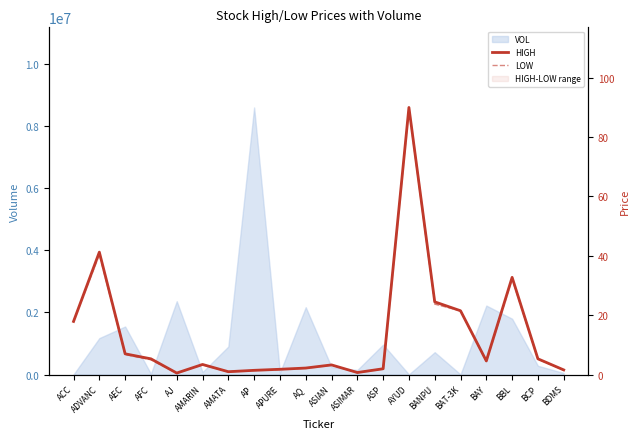

How many data points in HIGH are less than 4?

10